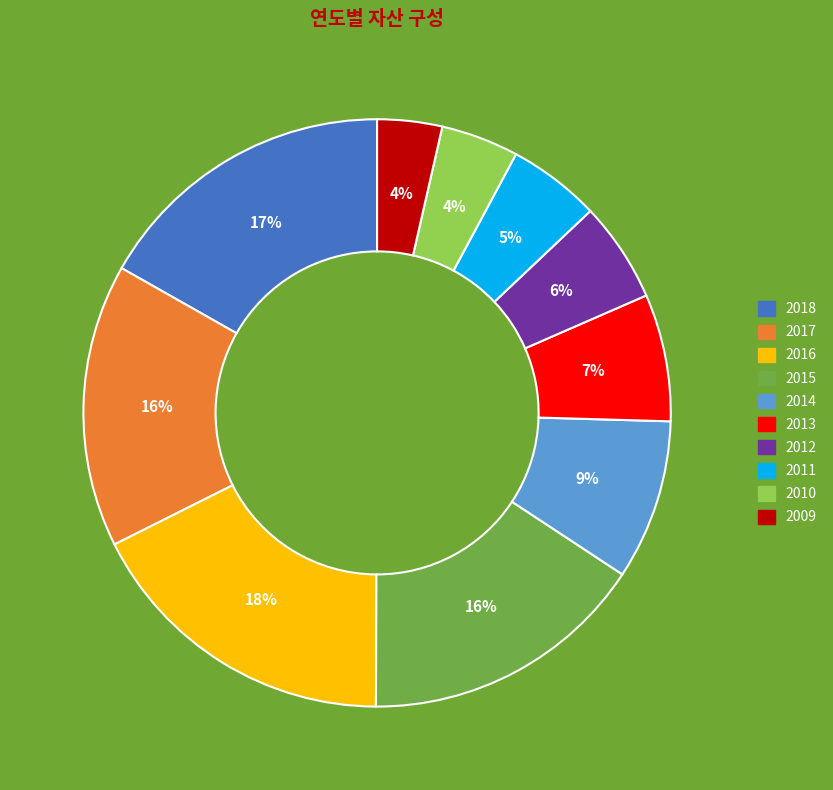

What percentage is the 2011 slice, to the nearest percent?

5%